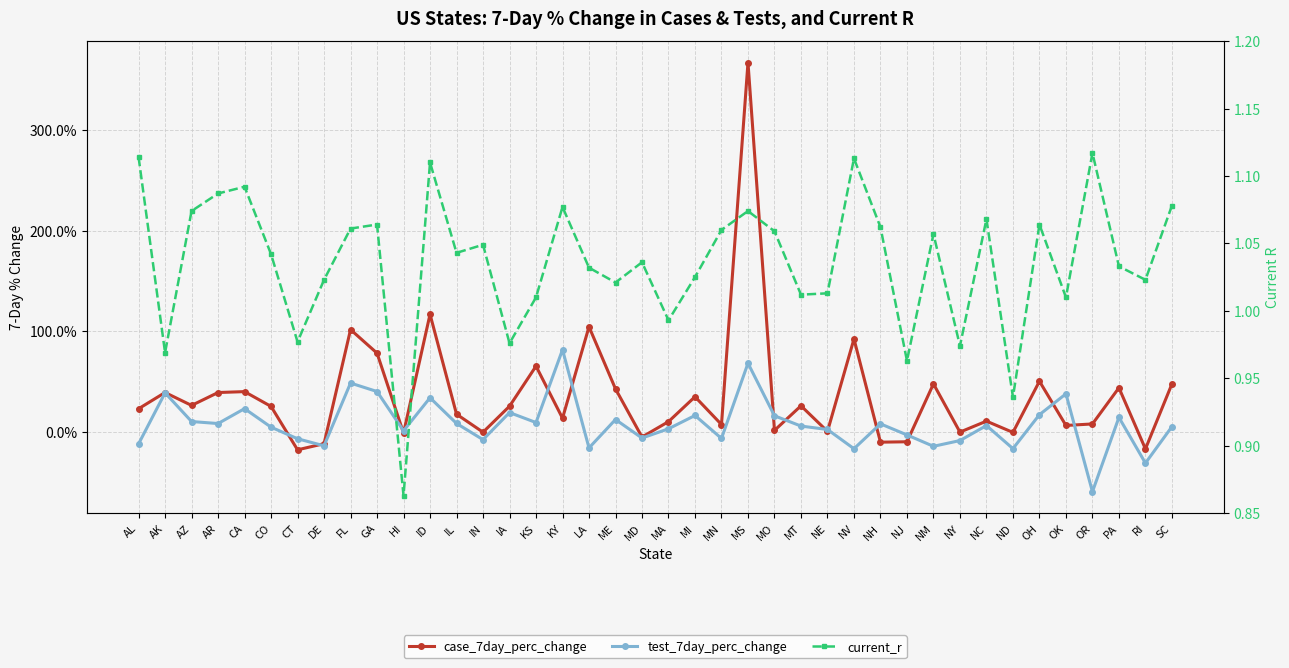

What is the label of the 8th point from the right?

NC